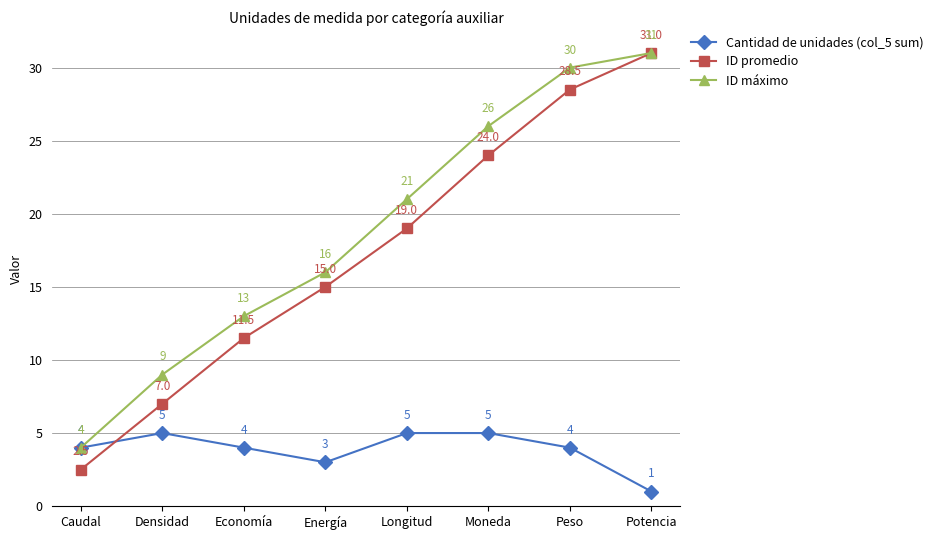

What are all the series names shown in the legend?

Cantidad de unidades (col_5 sum), ID promedio, ID máximo